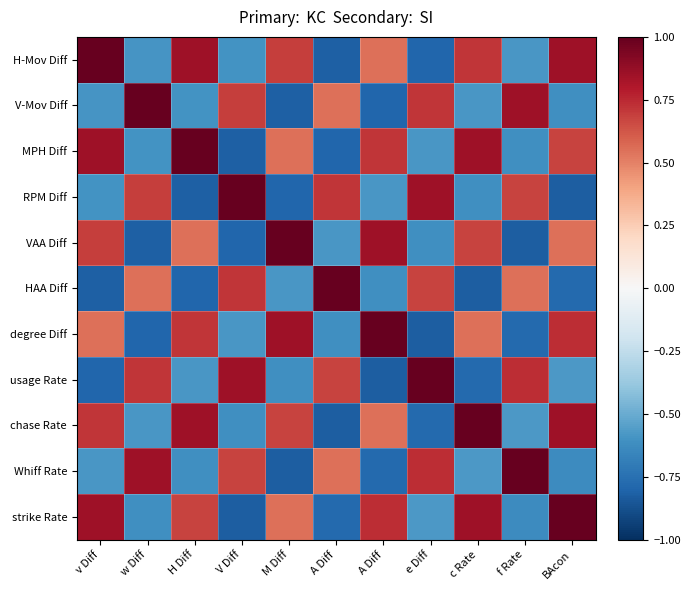

At which category is the sum across all series the highest?

v Diff